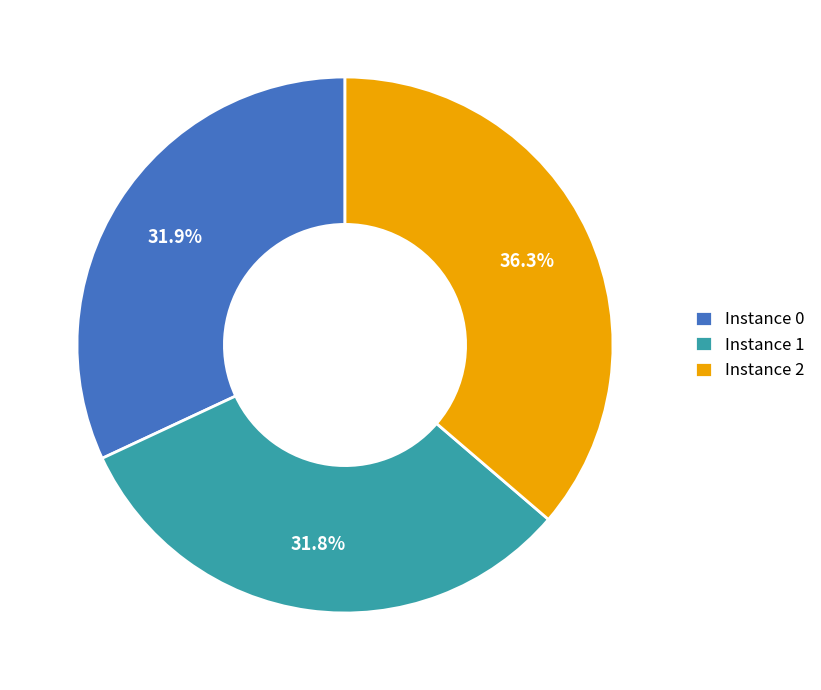

Does Instance 1 account for over 50% of the chart?

No